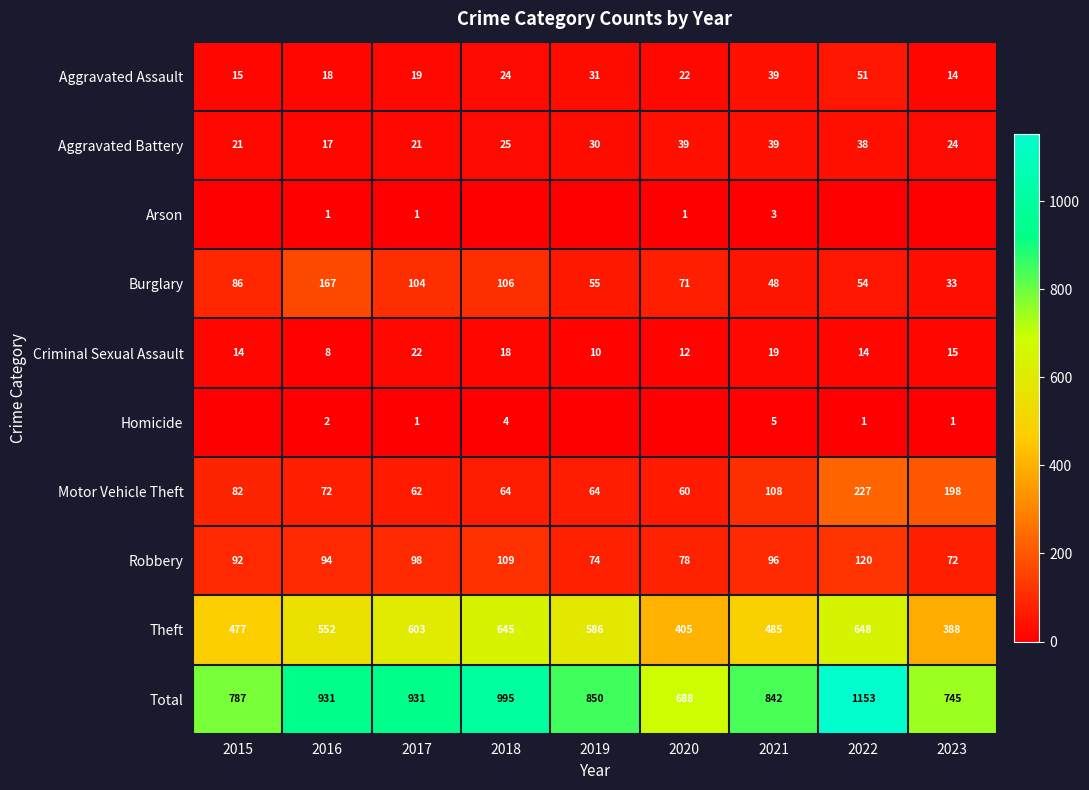

At which label does Aggravated Battery reach its minimum?

2016